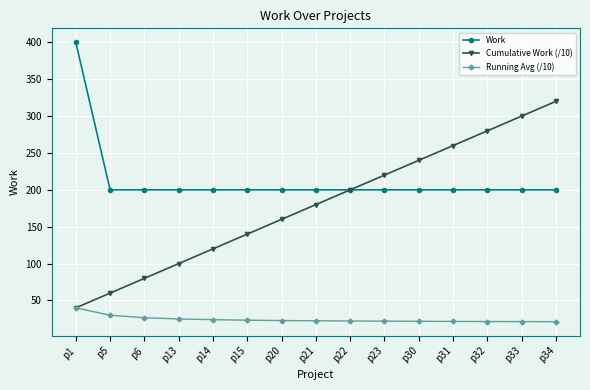

What is the spread (max minus min) of values at p5?

170.0